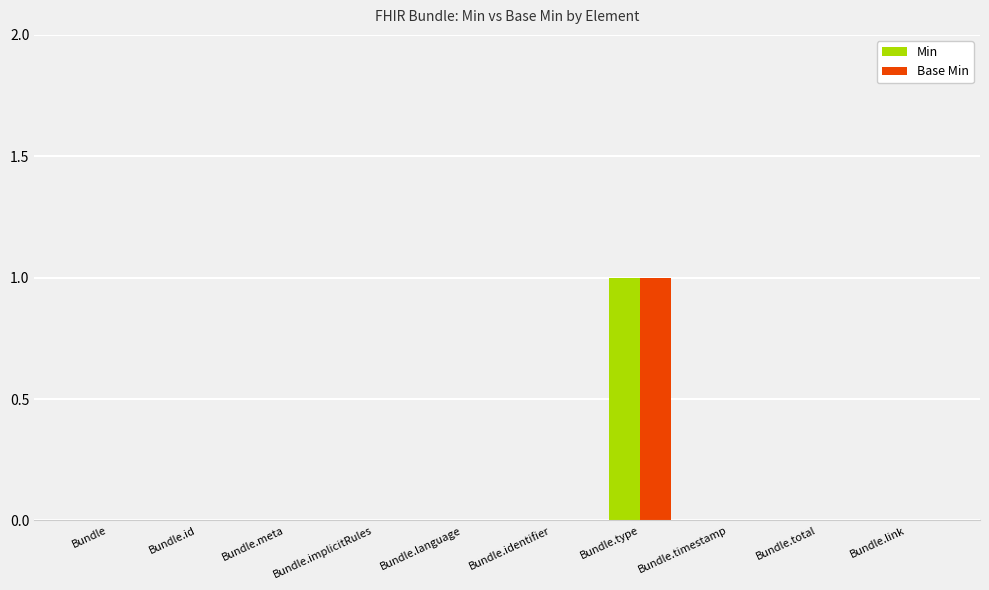

How many Base Min values are between 0 and 1?

10